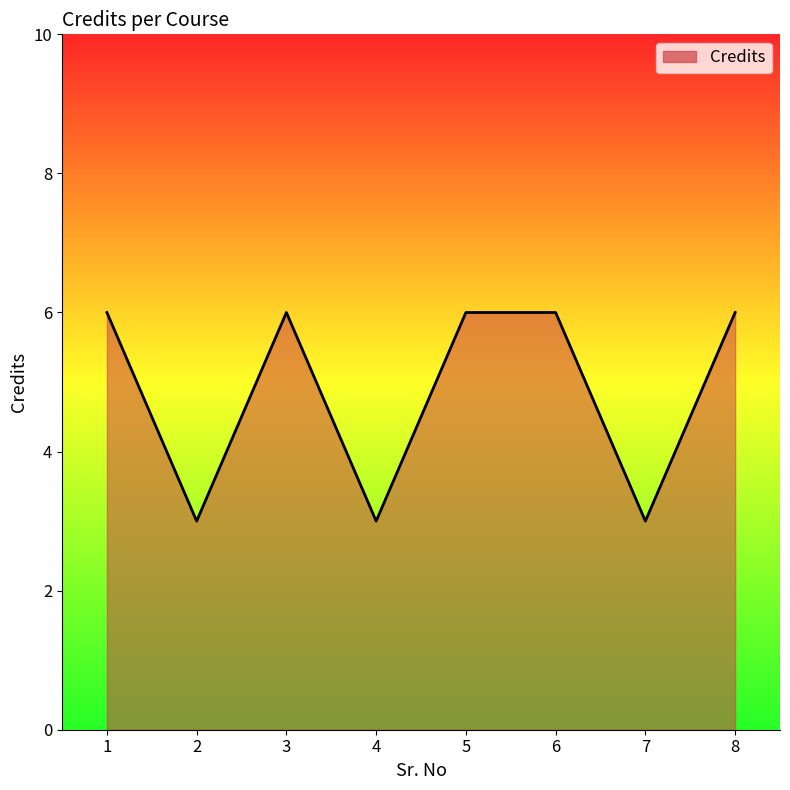

What is the change in value from 2 to 6?

+3